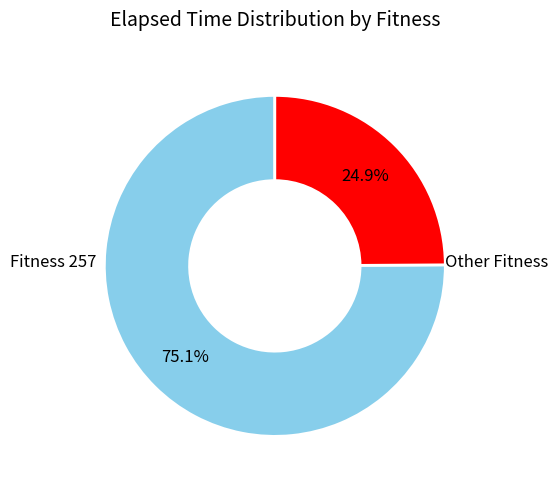

Is there any slice that represents more than half of the pie?

Yes